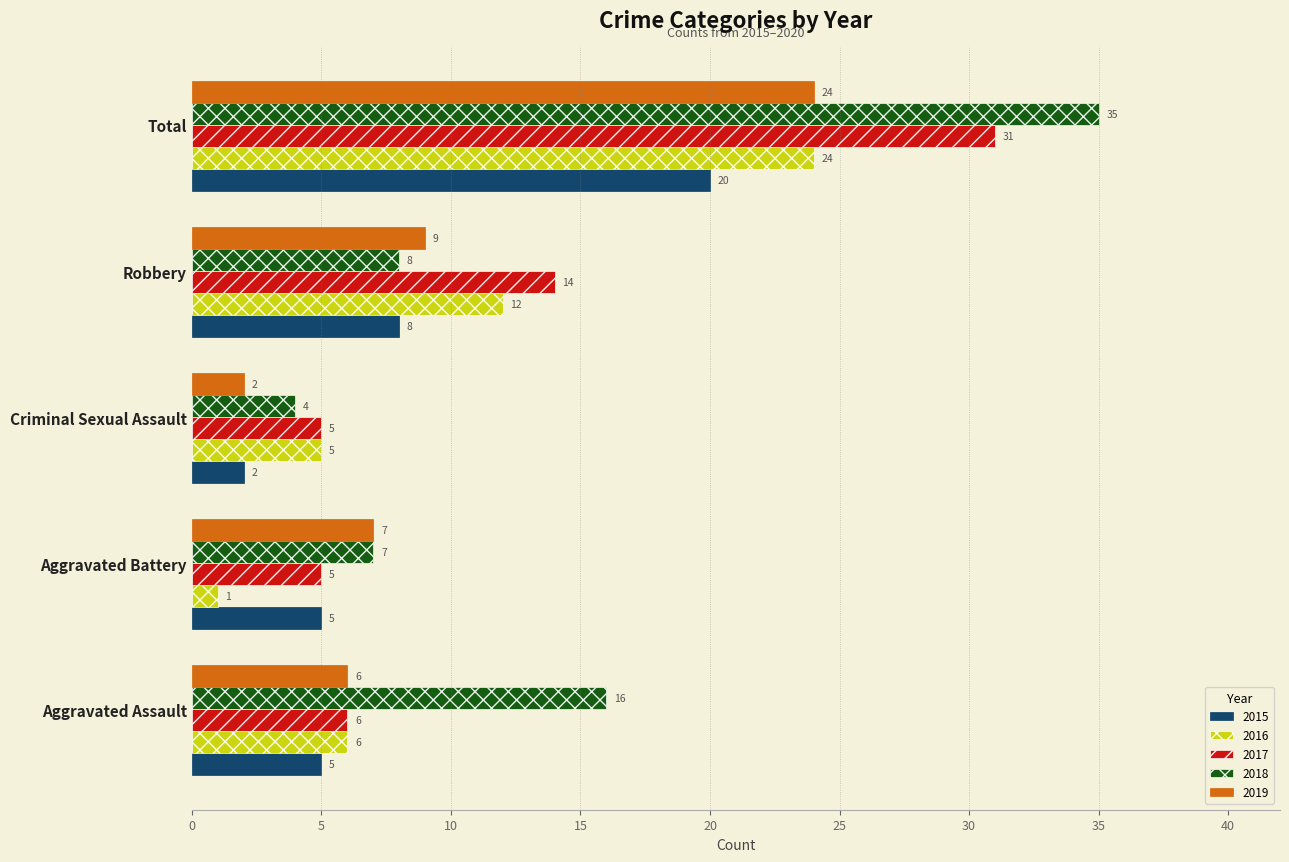

What is the difference between the highest and lowest values at Total?

15